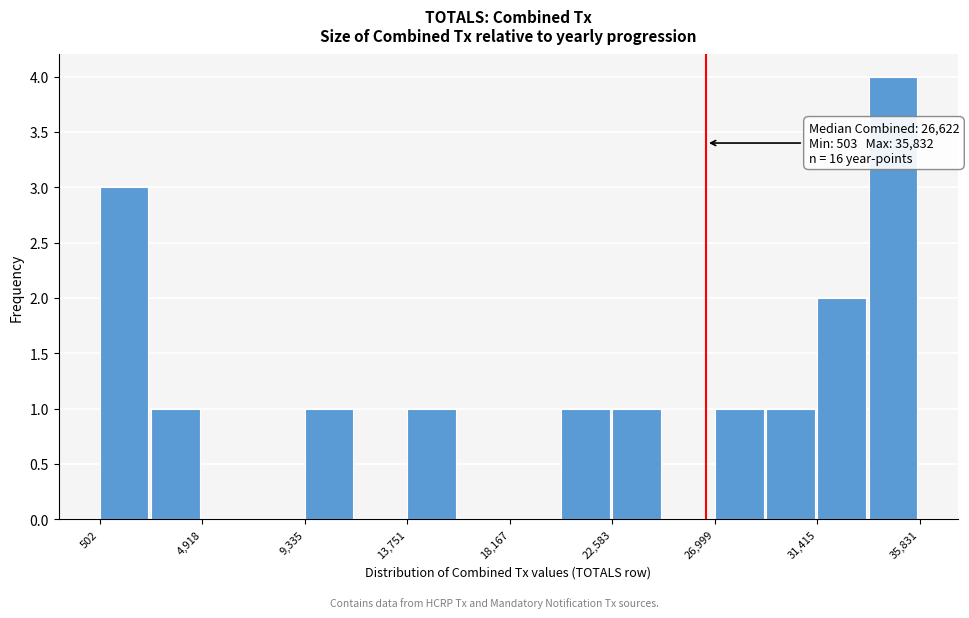

Which range on the x-axis has the tallest bar?

33500 to 36000